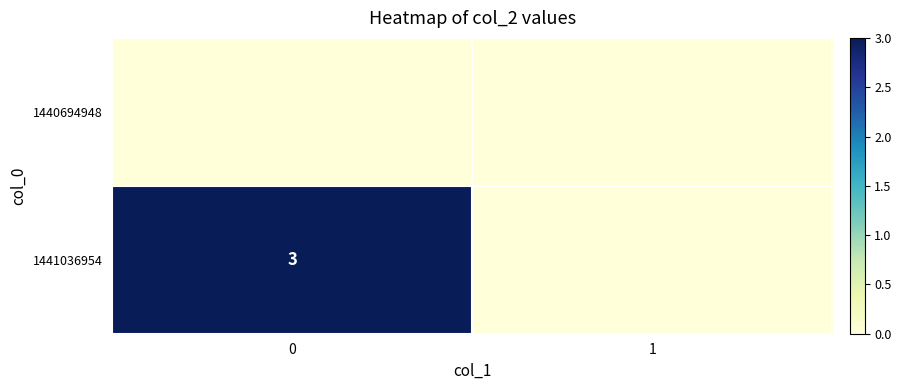

Reading right to left, list all the values displayed in this chart.

row_0: 1=0	0=0
row_1: 1=0	0=3